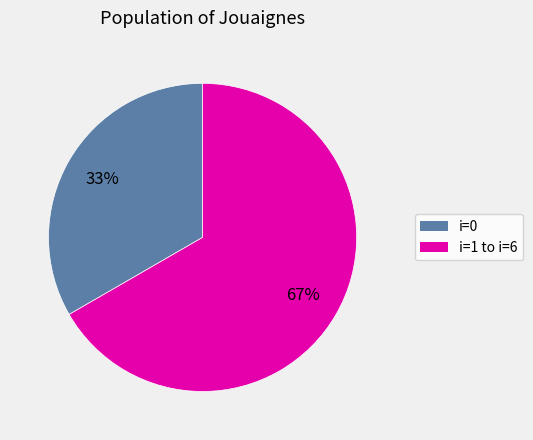

To the nearest percent, what is the average slice percentage?

50%